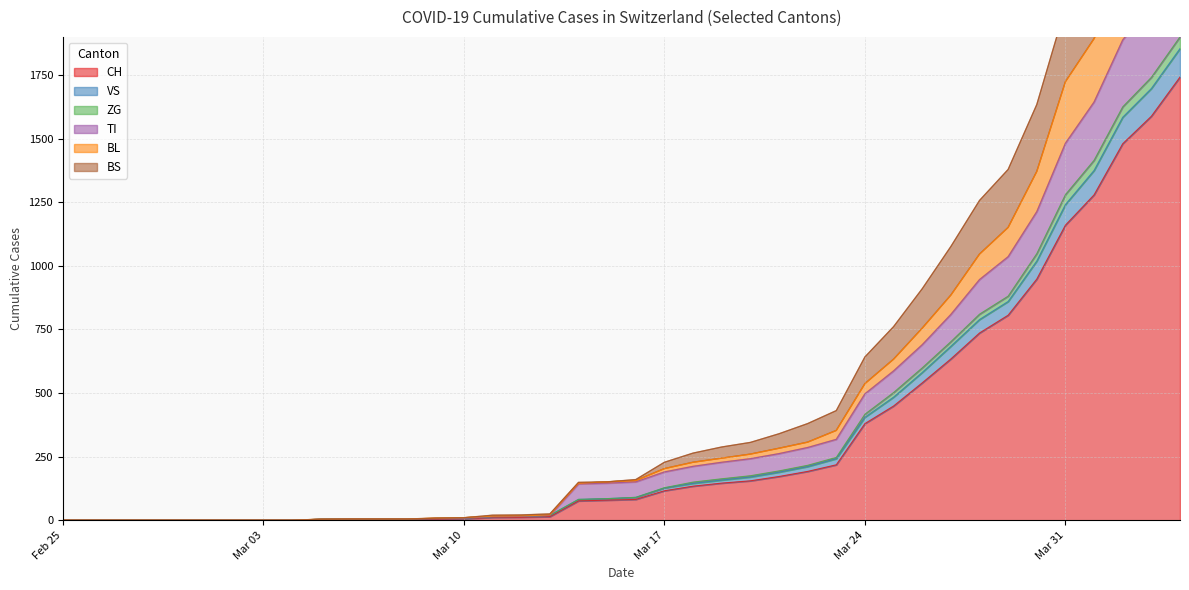

What is the maximum value for CH?

1742